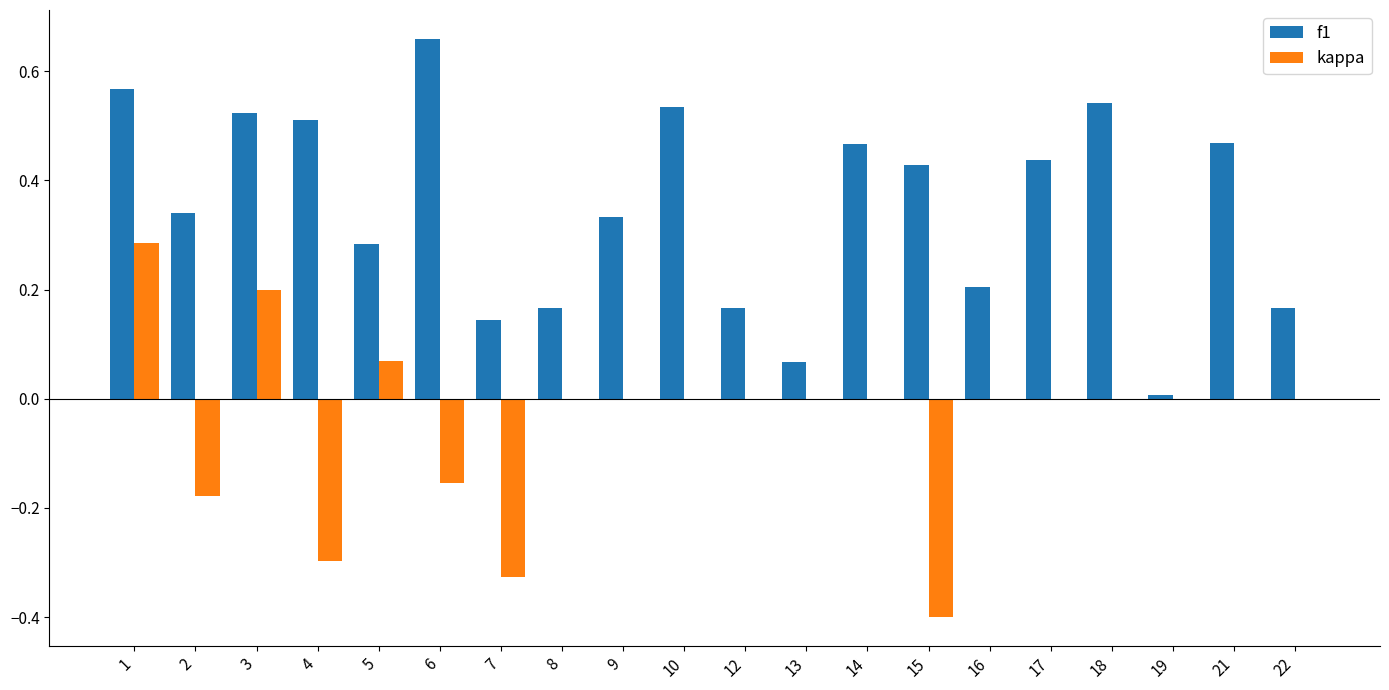

Which series changed the most between 1 and 5?

f1